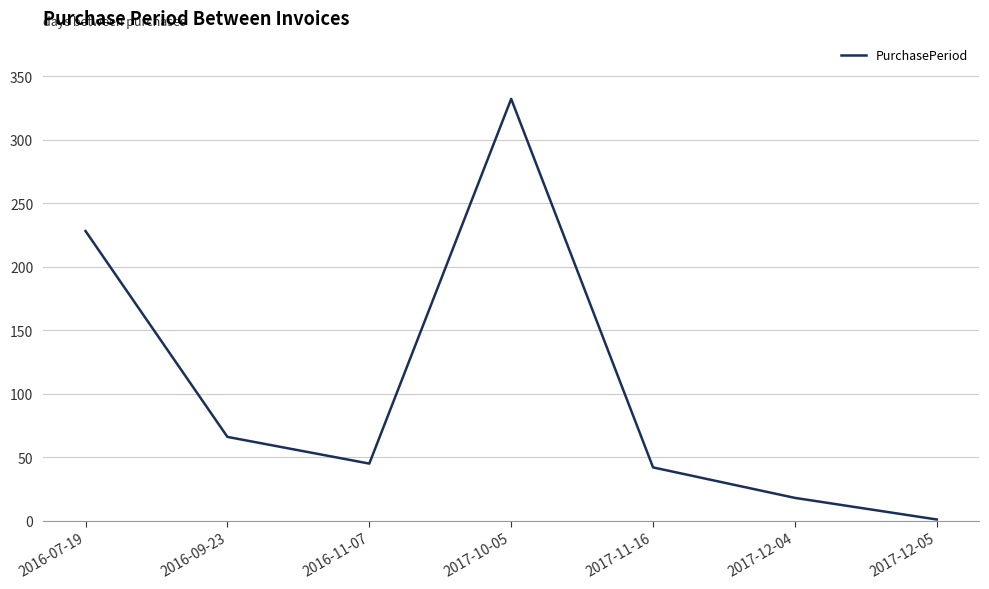

Reading left to right, extract all data points from this chart.

2016-07-19=228	2016-09-23=66	2016-11-07=45	2017-10-05=332	2017-11-16=42	2017-12-04=18	2017-12-05=1